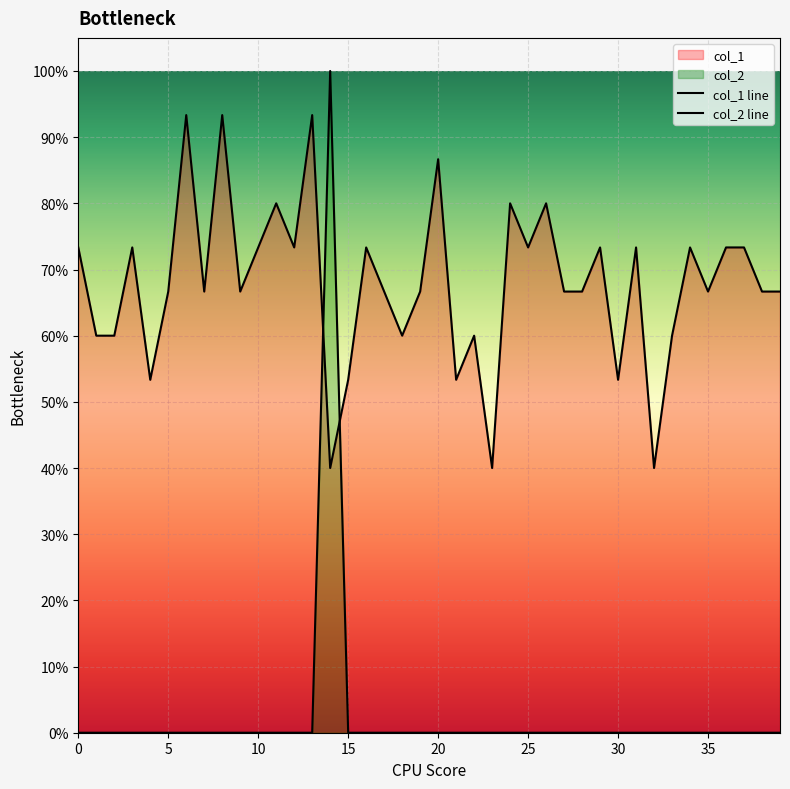

How many lines are shown in the chart?

2